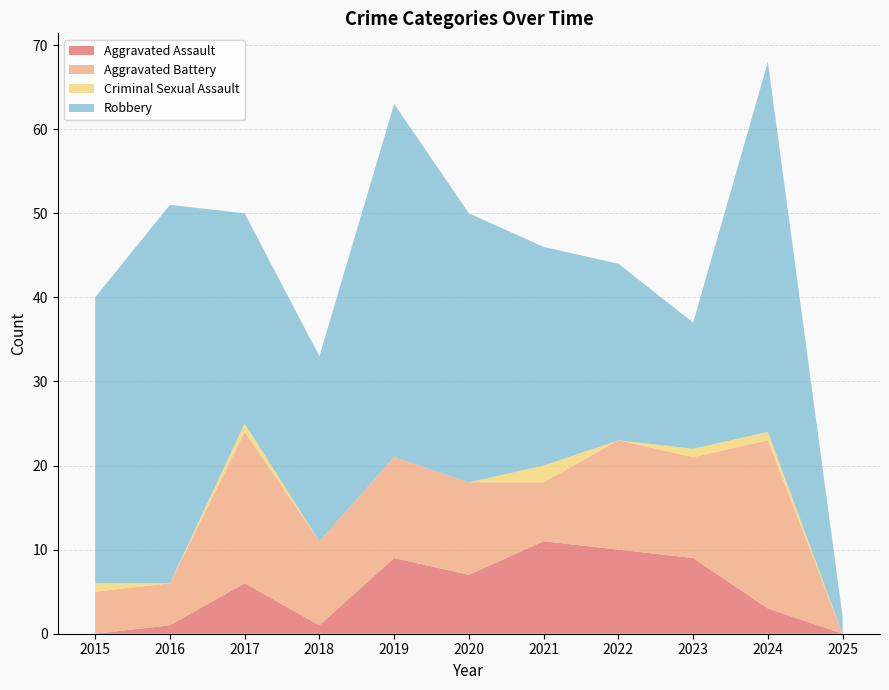

Reading right to left, what are all the values shown in this chart?

Aggravated Assault: 0	3	9	10	11	7	9	1	6	1	0
Aggravated Battery: 0	20	12	13	7	11	12	10	18	5	5
Criminal Sexual Assault: 0	1	1	0	2	0	0	0	1	0	1
Robbery: 2	44	15	21	26	32	42	22	25	45	34